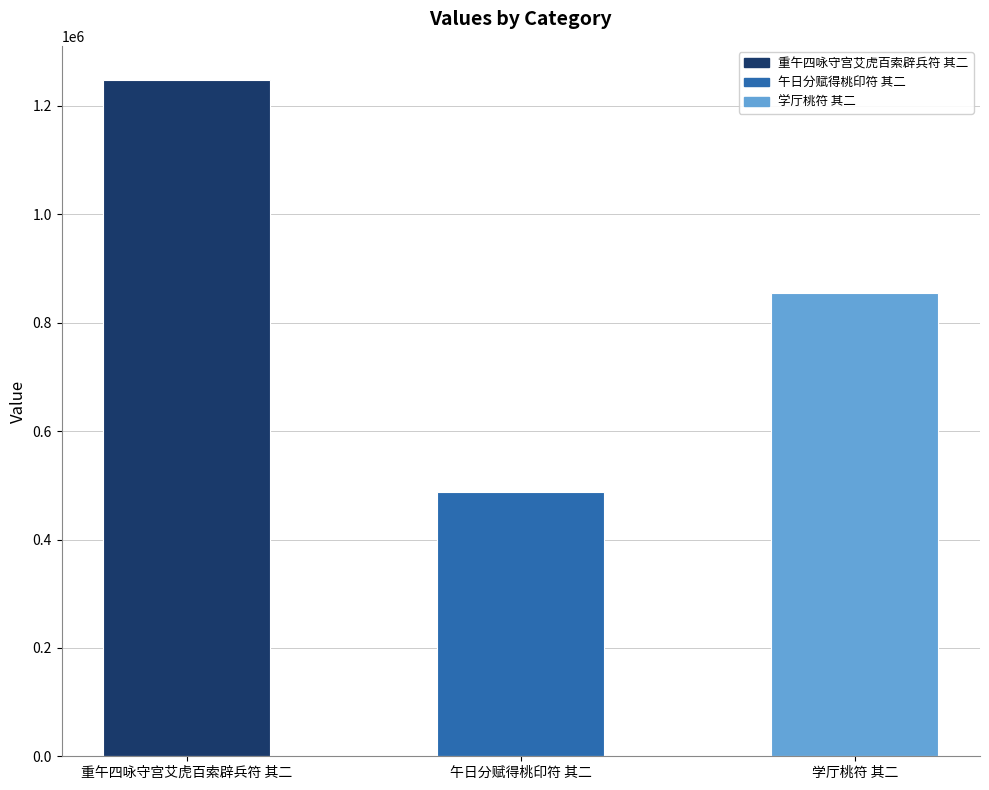

Reading right to left, what are all the values shown in this chart?

854675	488019	1248533